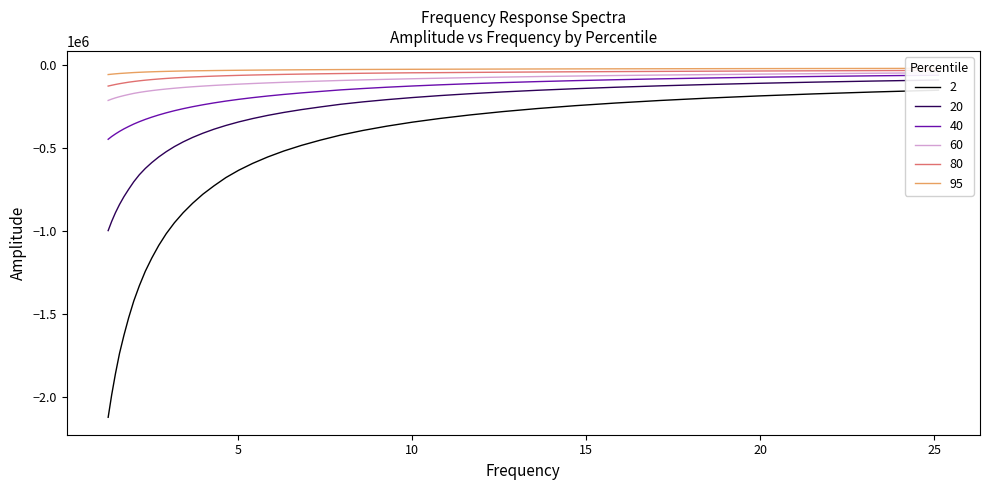

True or false: 40 and 60 cross at least once.

False